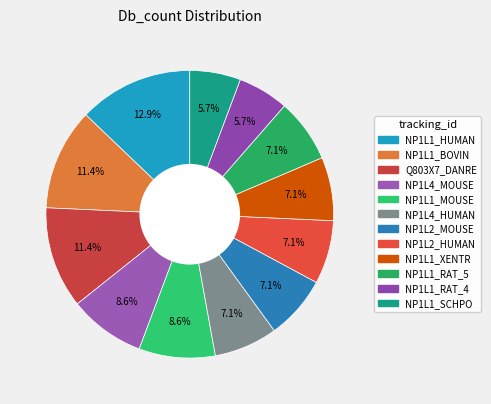

Is it true that NP1L1_RAT_5 is 1% of the pie?

False